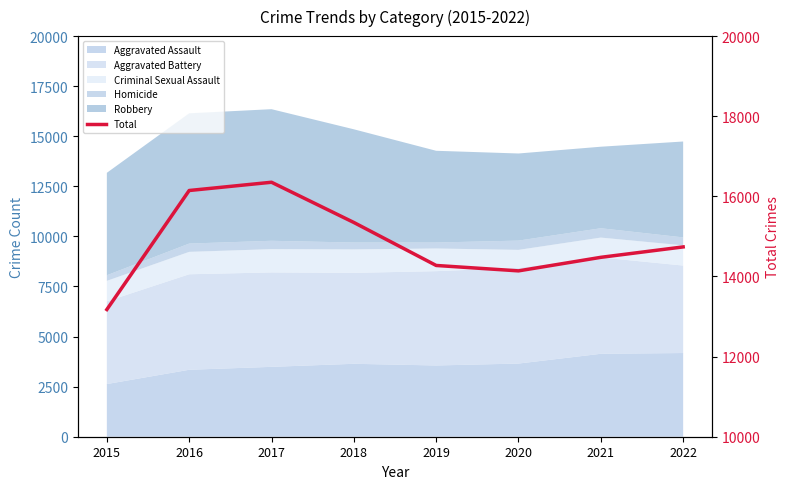

Reading right to left, what are all the values shown in this chart?

14738	14478	14140	14275	15348	16352	16146	13175